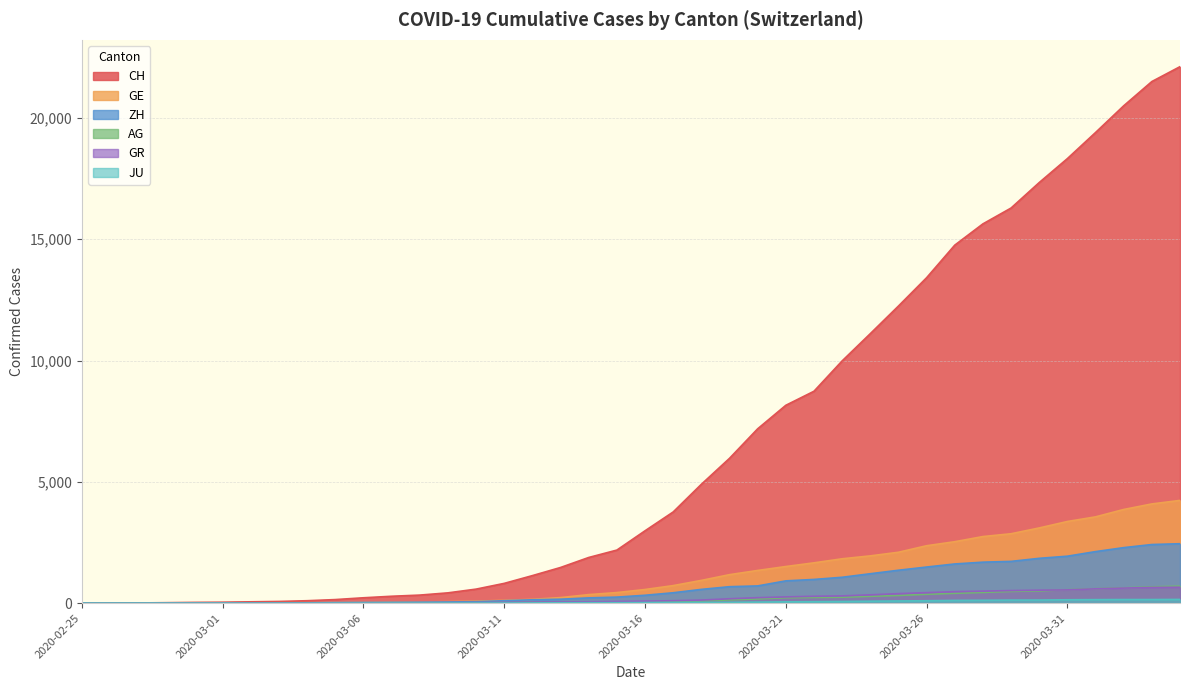

The value of GR at 2020-03-25 is 181. True or false?

False